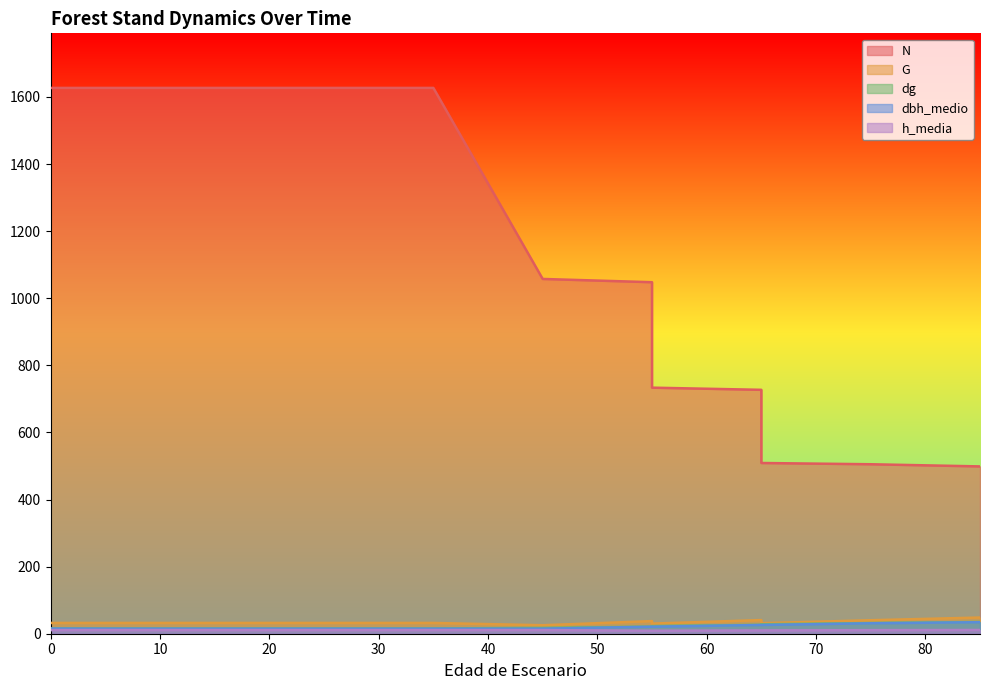

What is the value of the dbh_medio point at the 11th from the left?

26.1